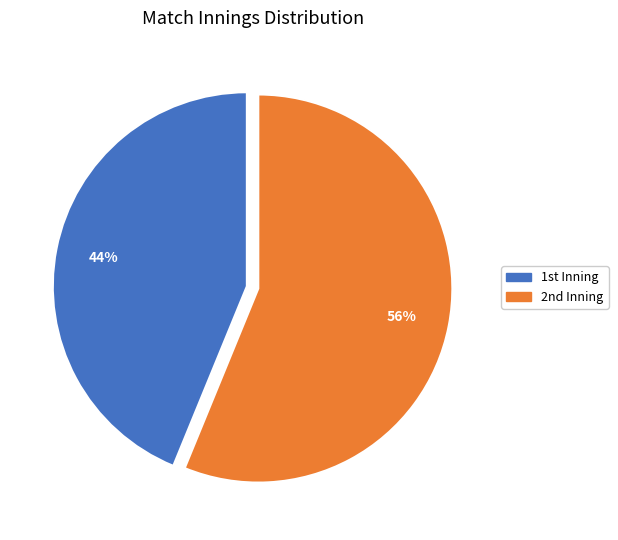

Rank the categories by value from lowest to highest.

1st Inning, 2nd Inning